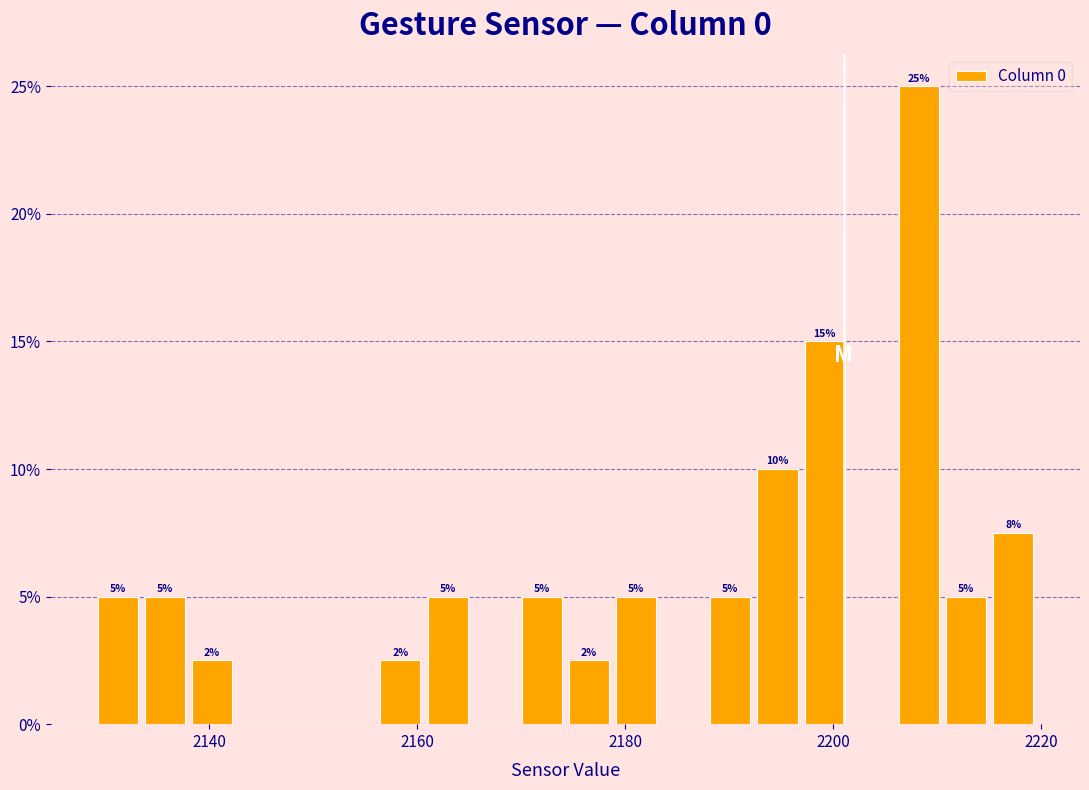

Around what value on the x-axis is the tallest bar? Give the approximate position of its centre, as read against the axis.

2208